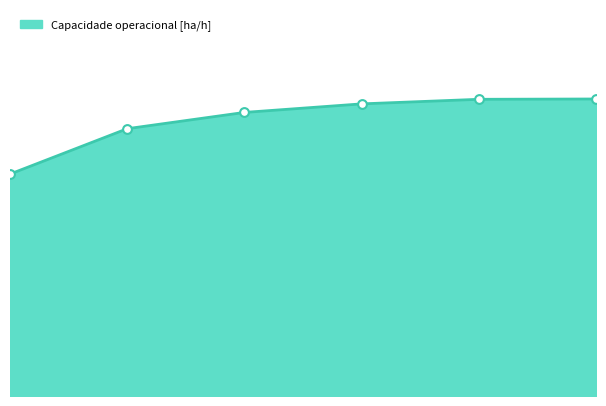

Approximately how many times larger is the value at 1 compared to 5?

0.9